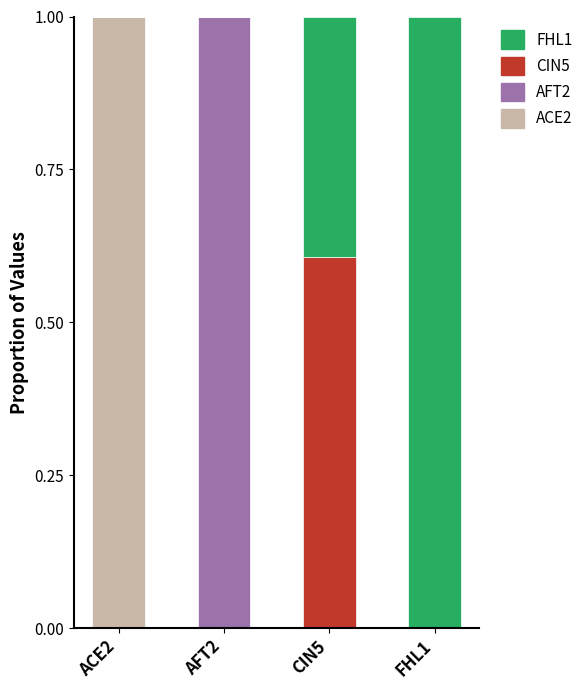

What is the total value across all series at CIN5?

1.0